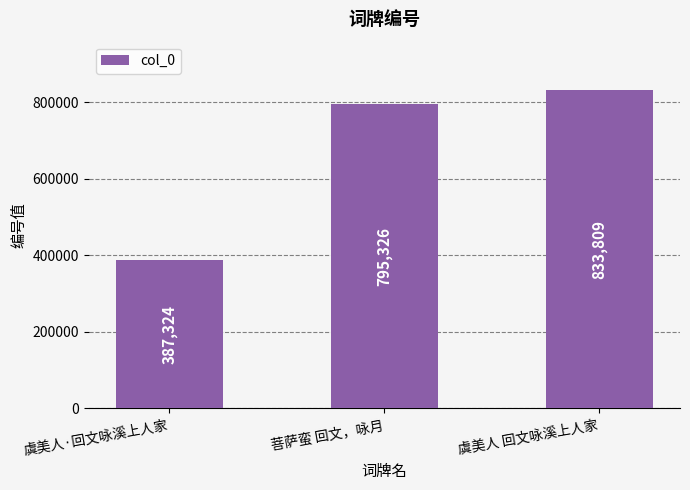

What is the label of the 1st bar from the right?

虞美人 回文咏溪上人家